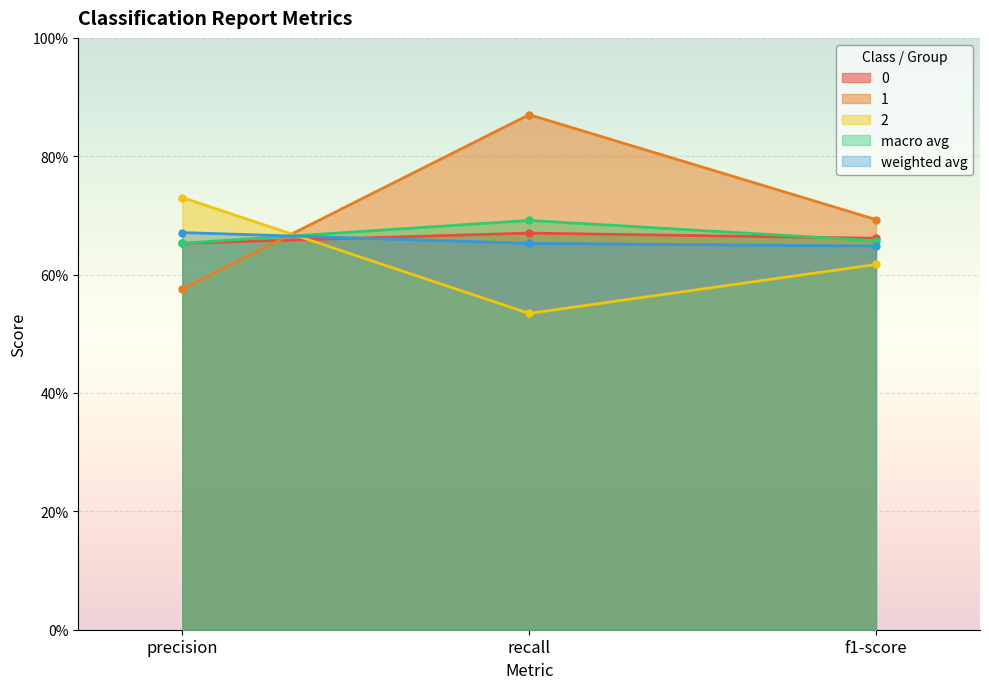

Reading left to right, extract all data points from this chart.

0: precision=0.7	recall=0.7	f1-score=0.7
1: precision=0.6	recall=0.9	f1-score=0.7
2: precision=0.7	recall=0.5	f1-score=0.6
macro avg: precision=0.7	recall=0.7	f1-score=0.7
weighted avg: precision=0.7	recall=0.7	f1-score=0.6